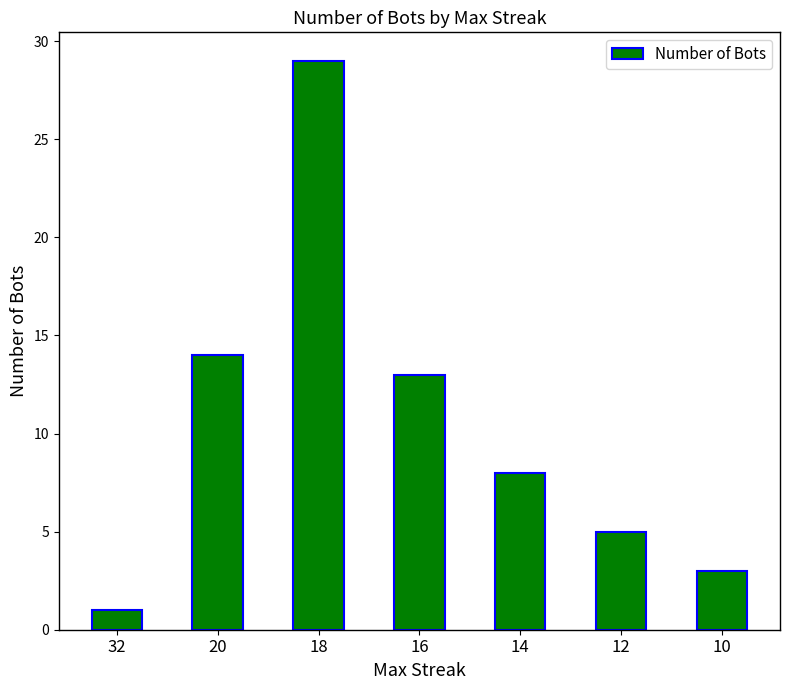

Is it true that the value at 10 is 2?

False